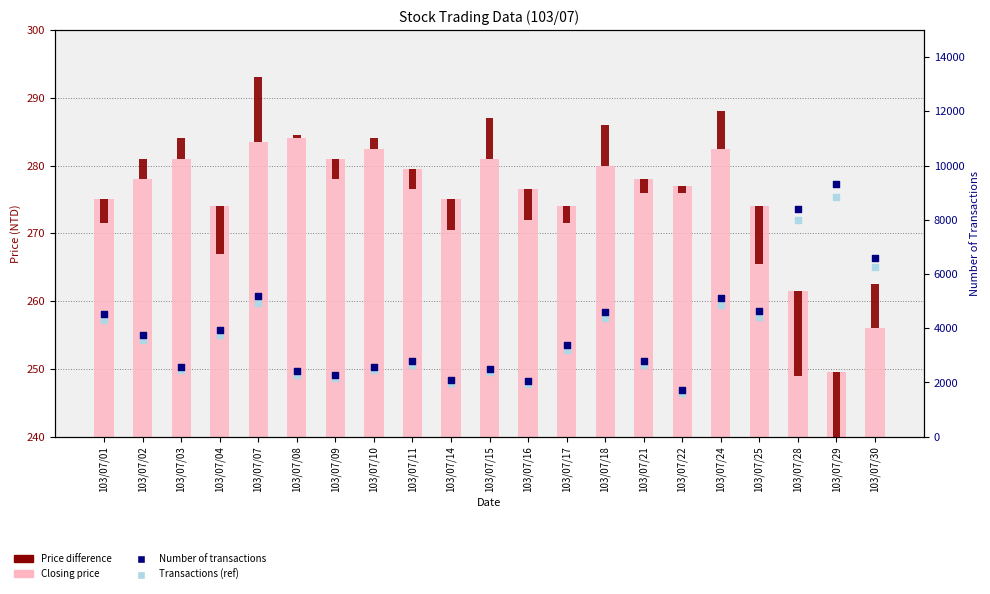

What is the total value across all series at 103/07/30?

13115.0